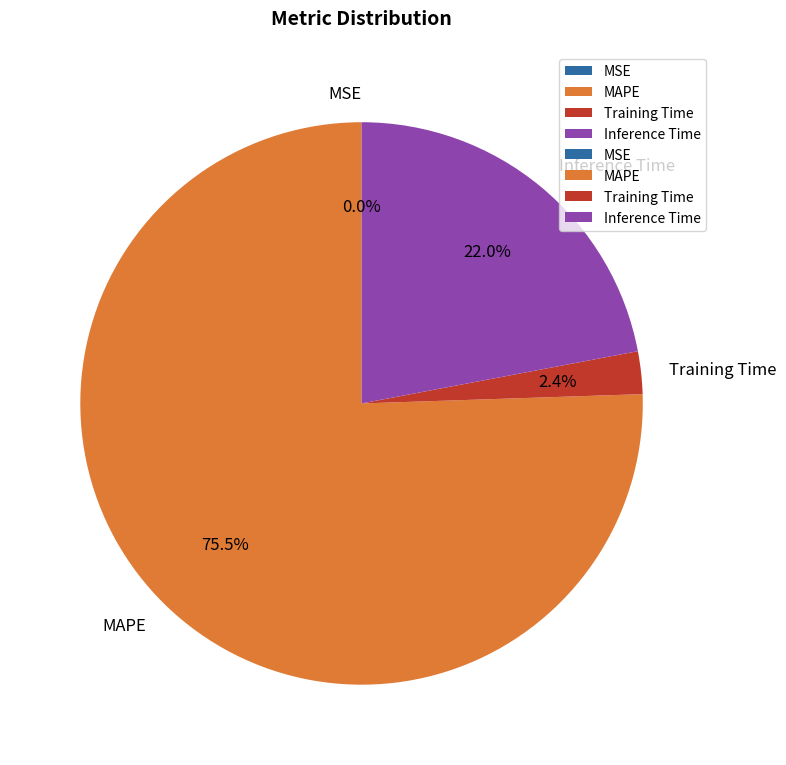

Is the sum of Inference Time and MAPE greater than half?

Yes